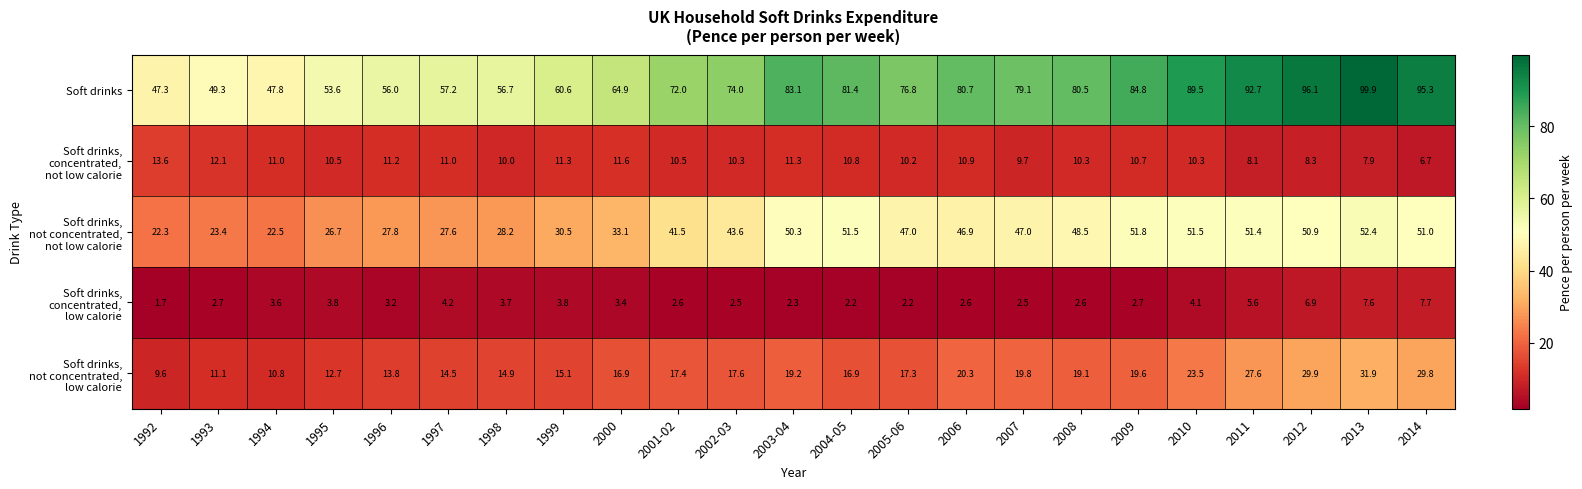

At how many categories does at least one series exceed 7?

23